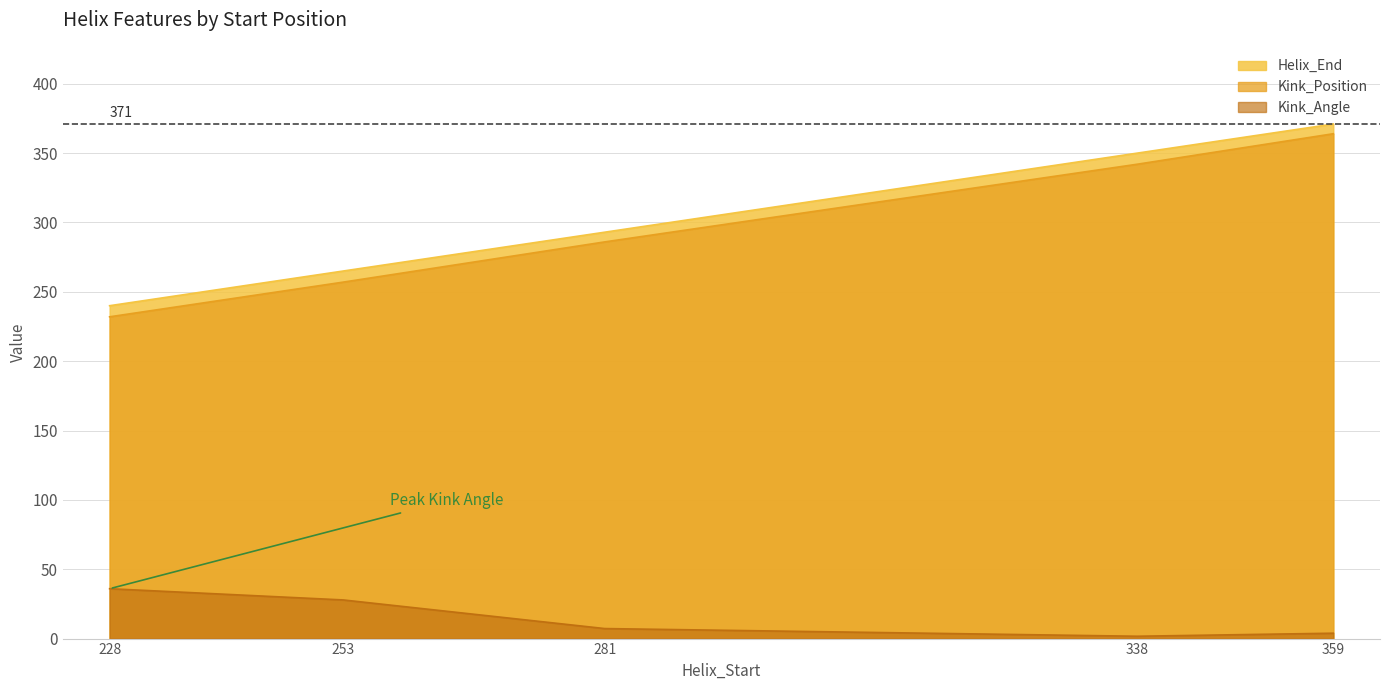

Which series has the largest total across all categories?

Helix_End